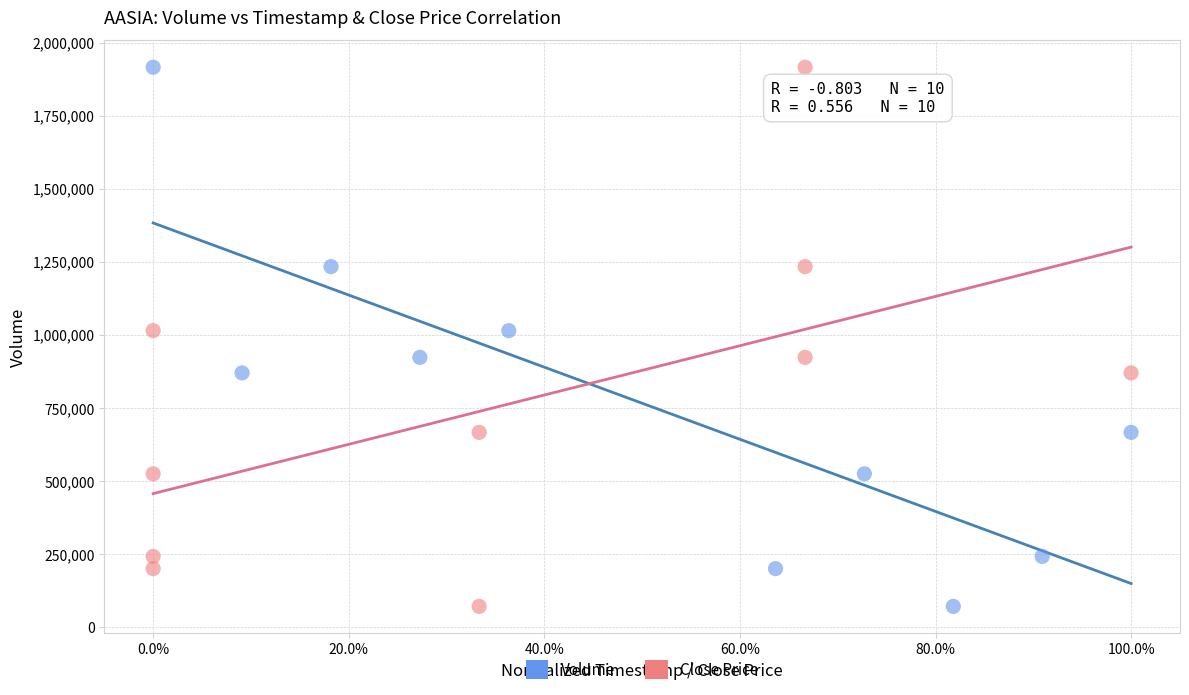

What are all the series names shown in the legend?

Volume, Close Price